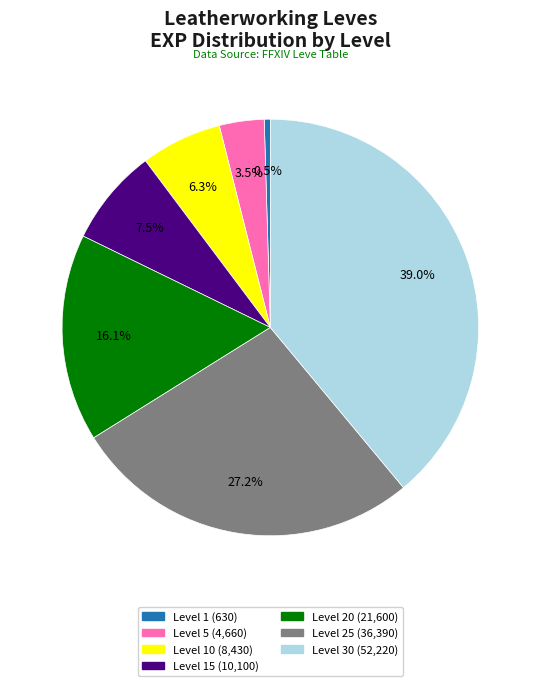

Is there any slice that represents more than half of the pie?

No